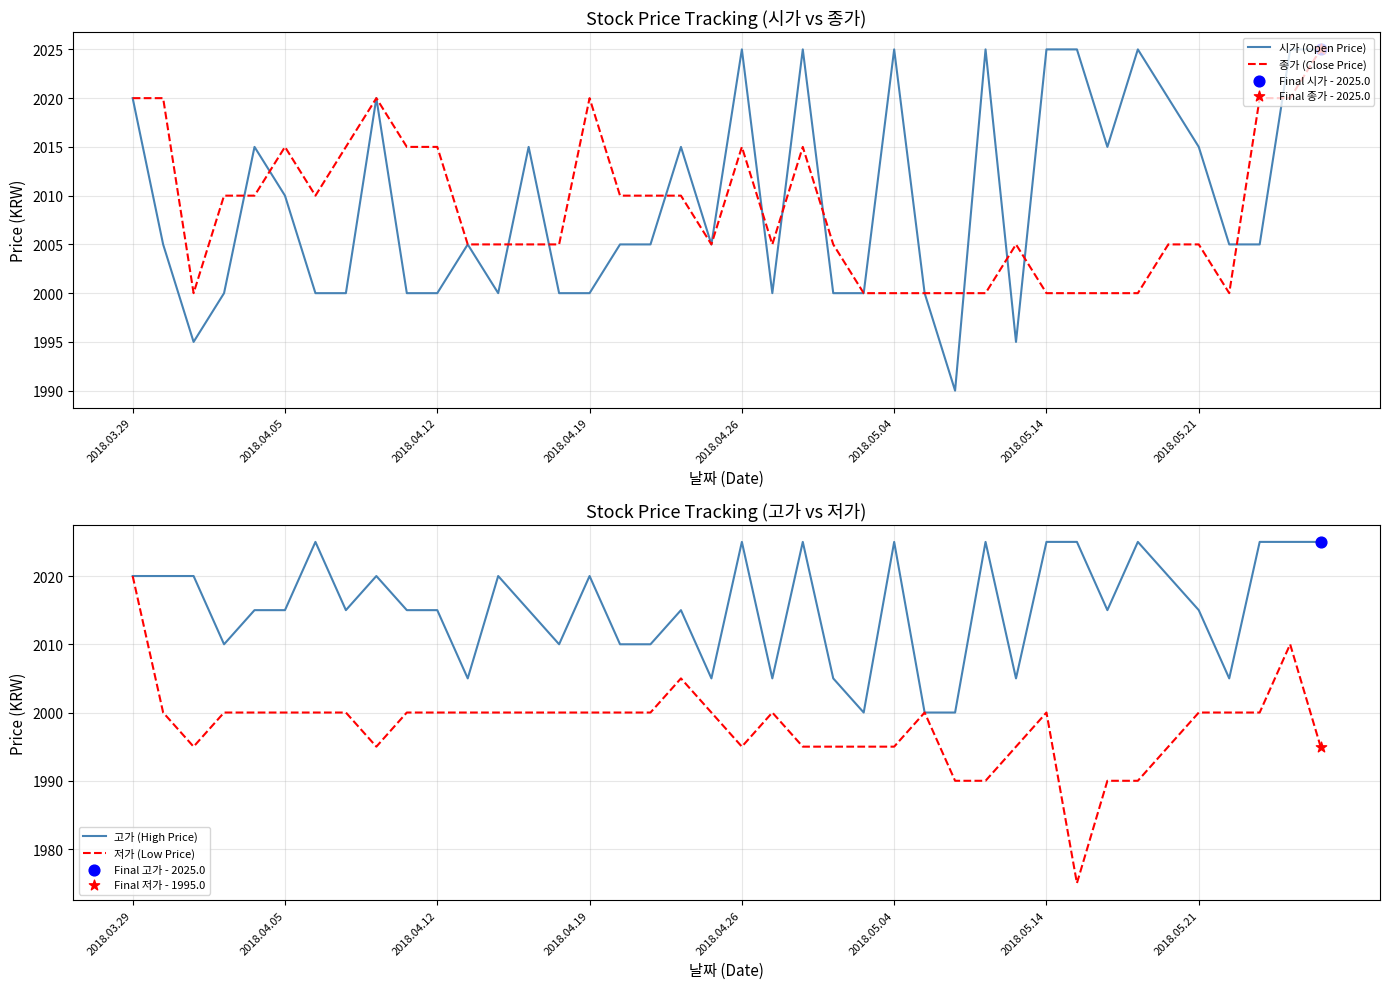

Which series reaches the minimum Y coordinate?

저가 (Low Price)